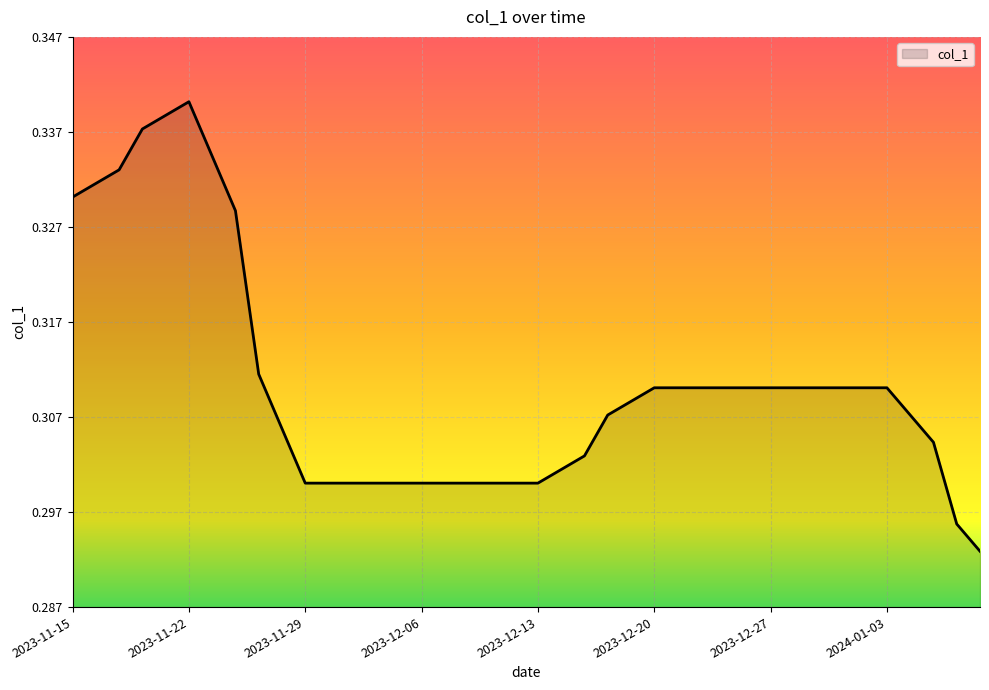

Does the chart display data point markers on the line(s)?

No